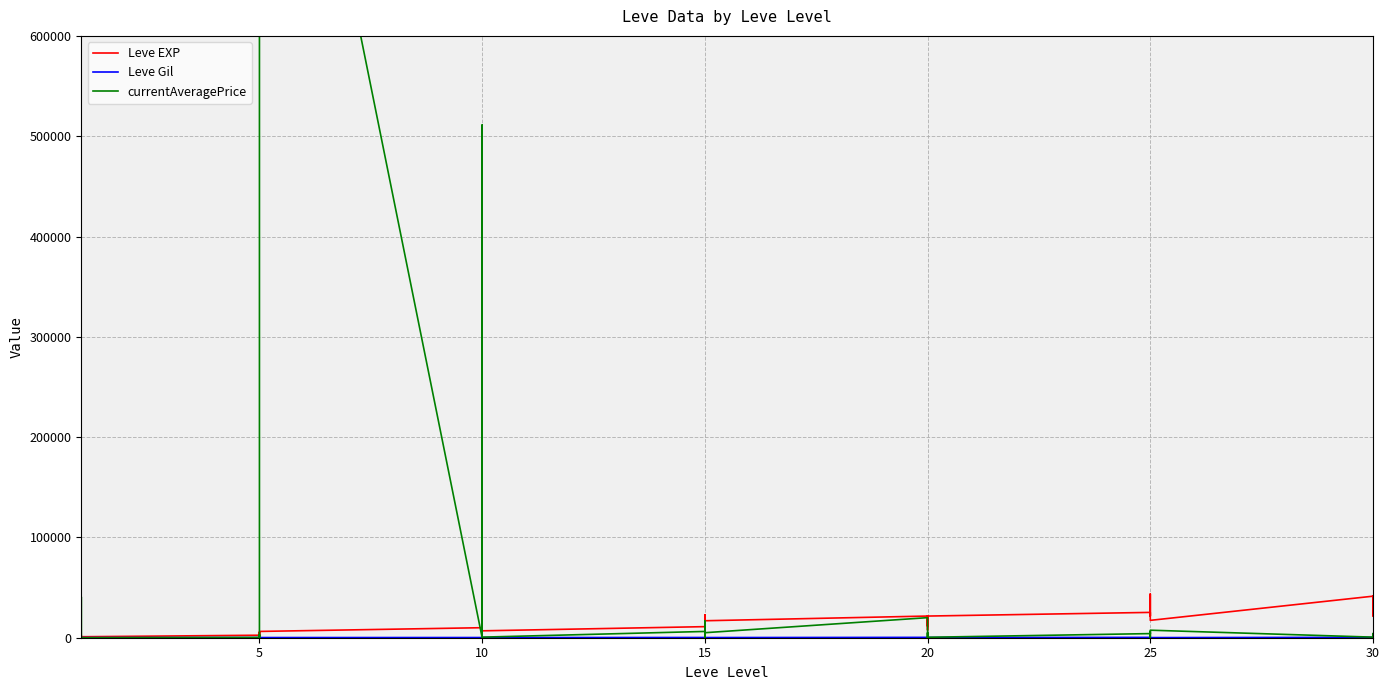

How many interior local valleys does the Leve EXP series have?

12